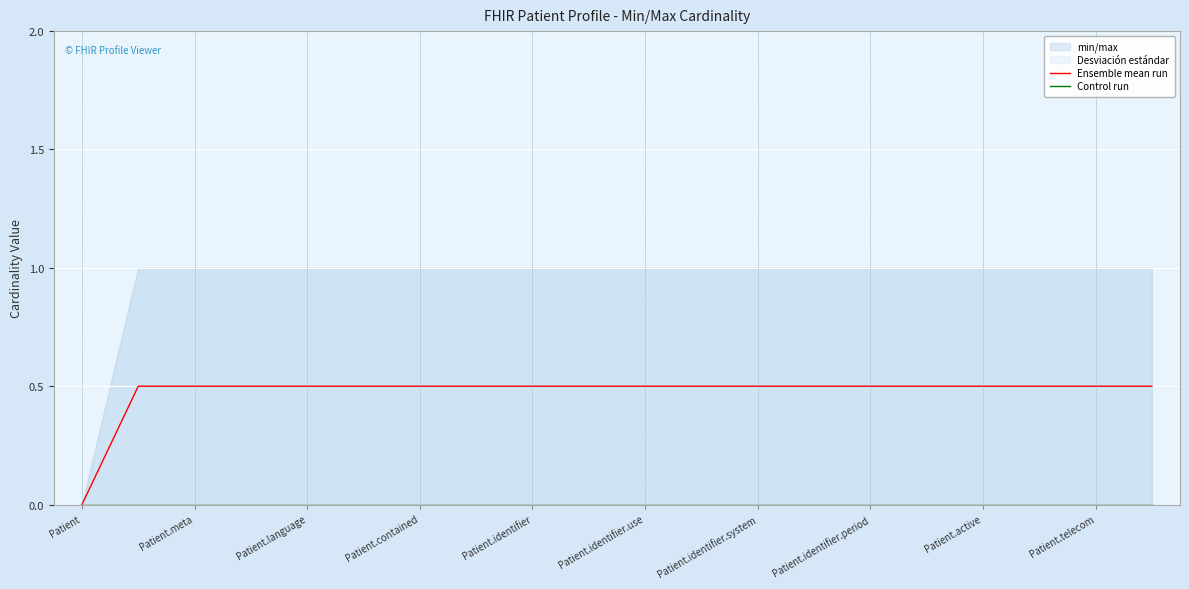

Reading left to right, transcribe all the data shown in this chart.

Ensemble mean run: 0.0	0.5	0.5	0.5	0.5	0.5	0.5	0.5	0.5	0.5	0.5	0.5	0.5	0.5	0.5	0.5	0.5	0.5	0.5	0.5
Control run: 0.0	0.0	0.0	0.0	0.0	0.0	0.0	0.0	0.0	0.0	0.0	0.0	0.0	0.0	0.0	0.0	0.0	0.0	0.0	0.0